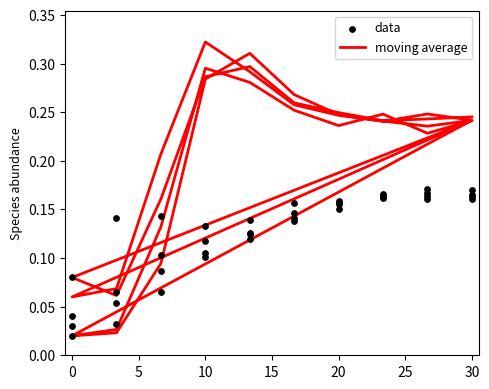

What are all the series names shown in the legend?

moving average, data